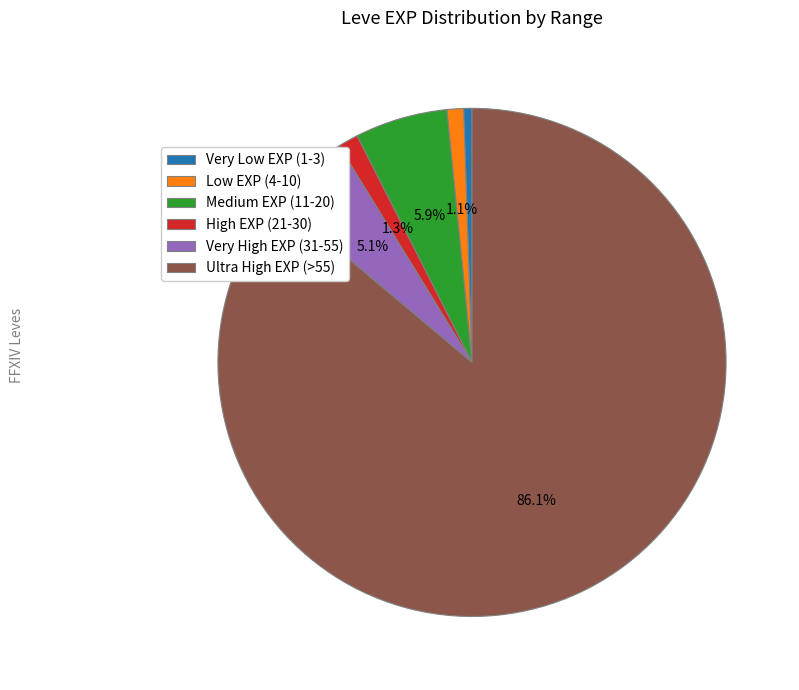

Is there a majority slice in this chart?

Yes